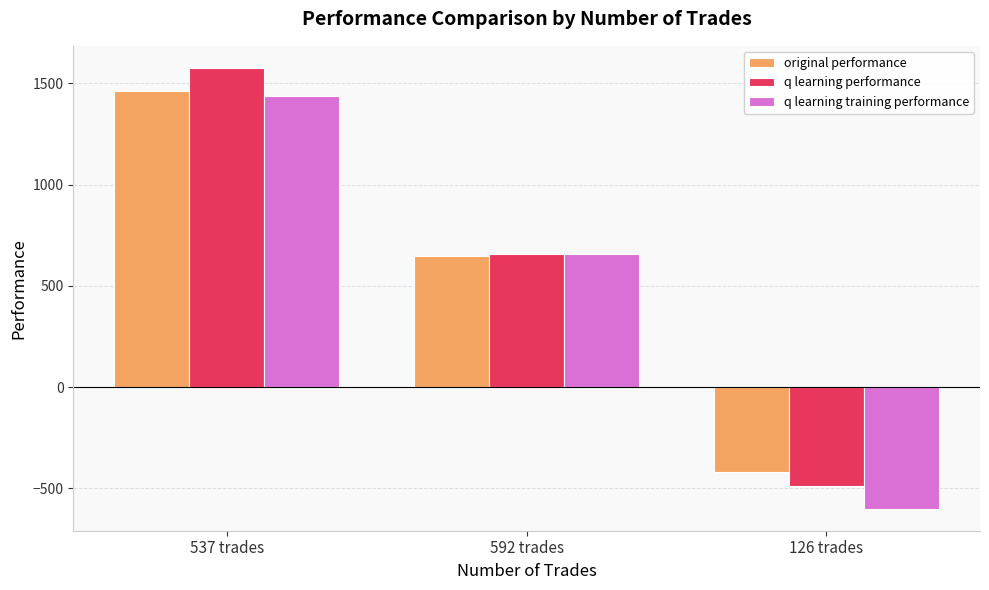

Which label corresponds to the smallest value in the chart?

126 trades